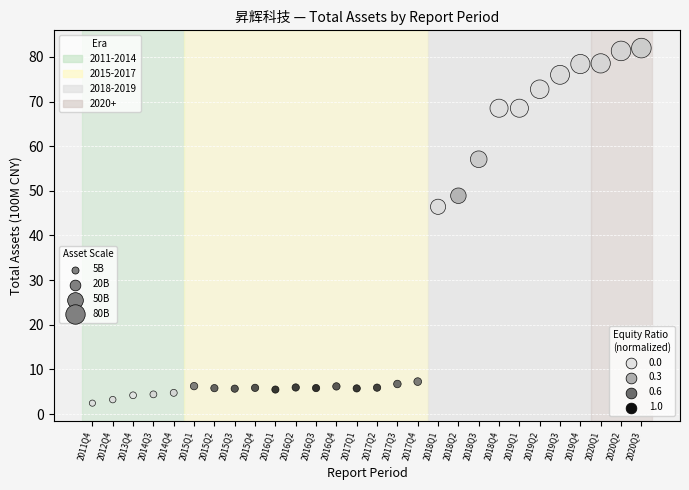

What Y value in the scatter plot is closest to 42?

46.4